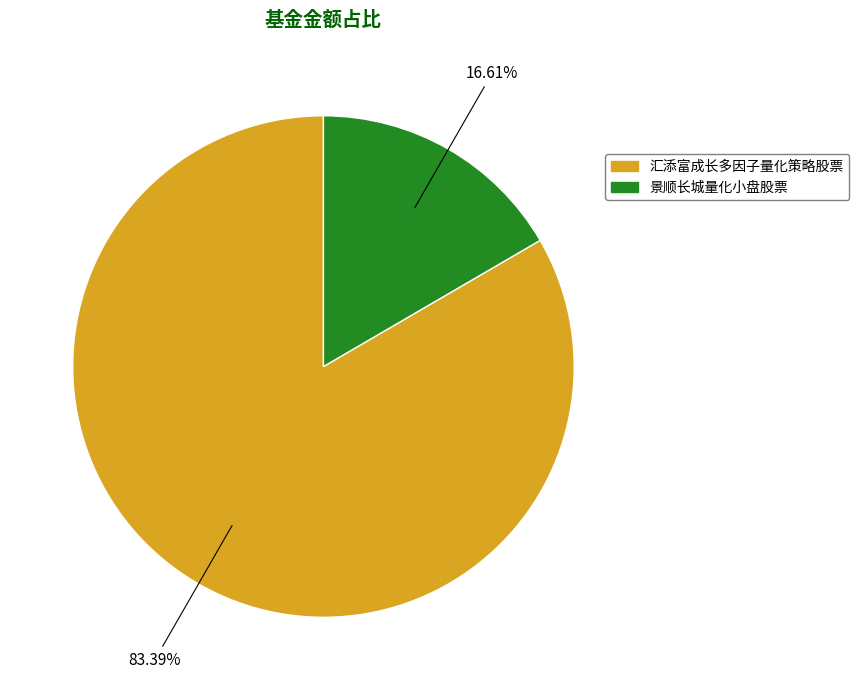

The 汇添富成长多因子量化策略股票 slice represents 83% of the pie. True or false?

True